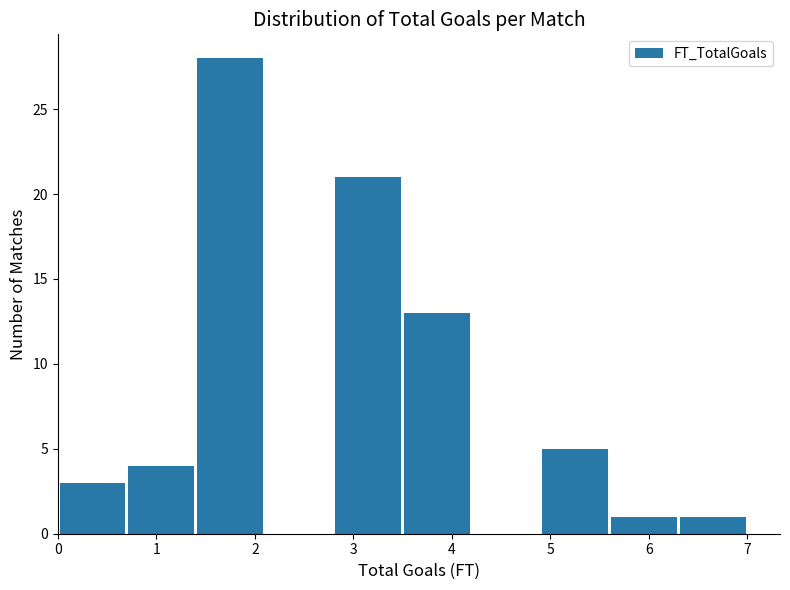

Reading left to right, list every bar in this chart as the range it spans on the x-axis followed by its height. The values are not printed on the chart, so give them approximately, as read against the axis.

0.0 to 0.7: 3
0.7 to 1.4: 4
1.4 to 2.1: 28
2.1 to 2.8: 0
2.8 to 3.5: 21
3.5 to 4.2: 13
4.2 to 4.9: 0
4.9 to 5.6: 5
5.6 to 6.3: 1
6.3 to 7.0: 1